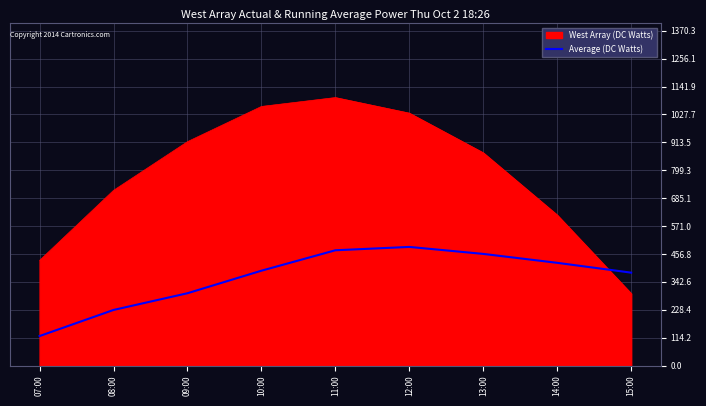

Which label corresponds to the smallest value in the chart?

07:00